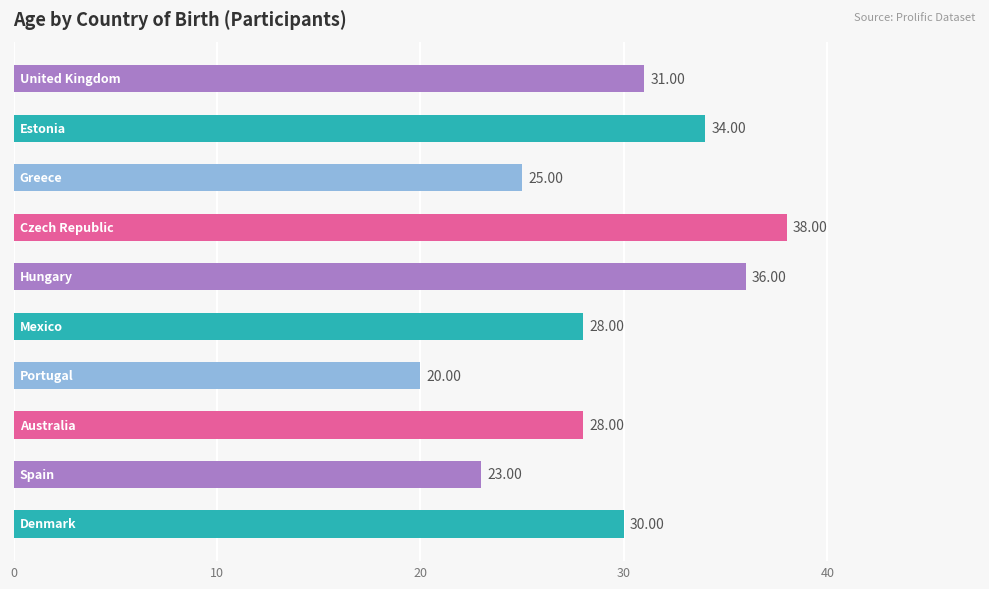

What is the average value?

29